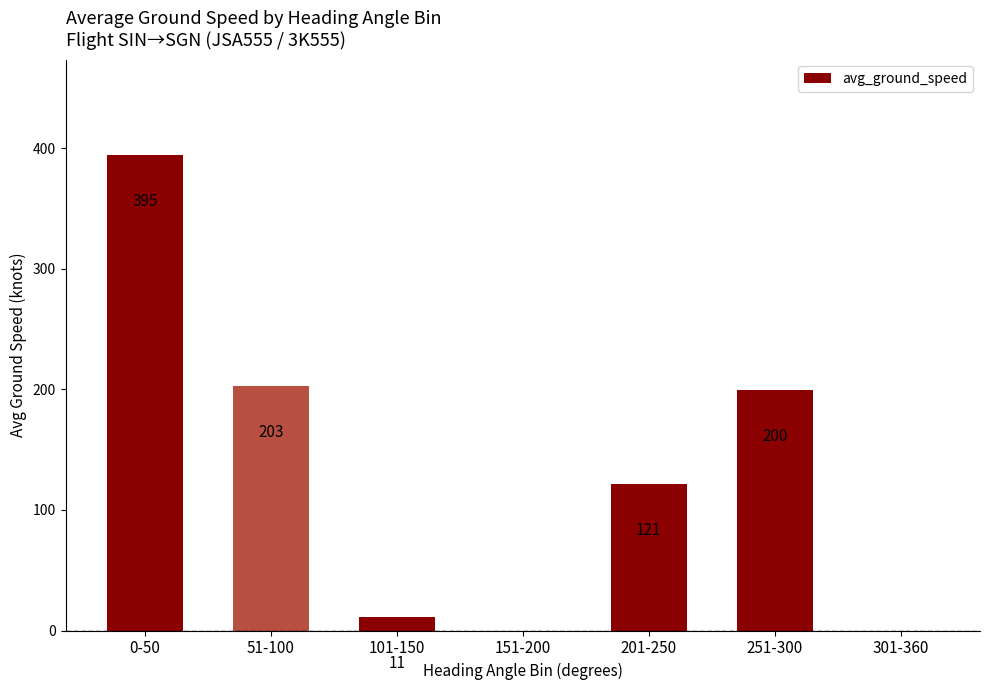

What is the change in value from 0-50 to 101-150?

-383.8